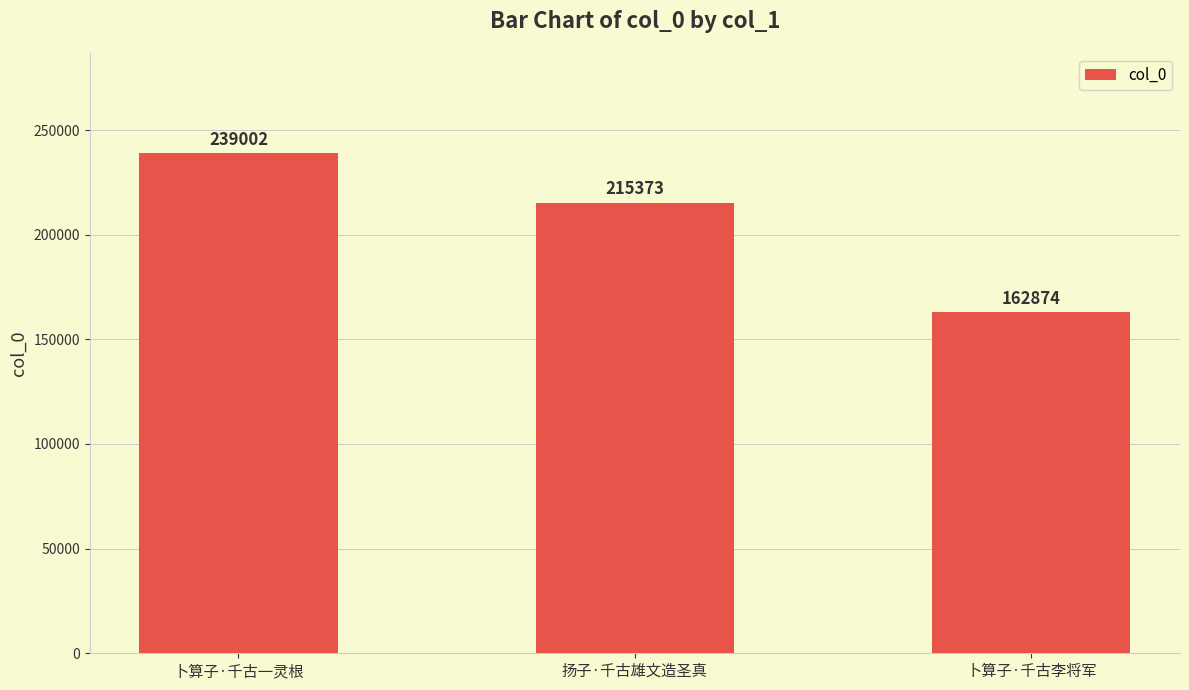

What is the sum of all values?

617249